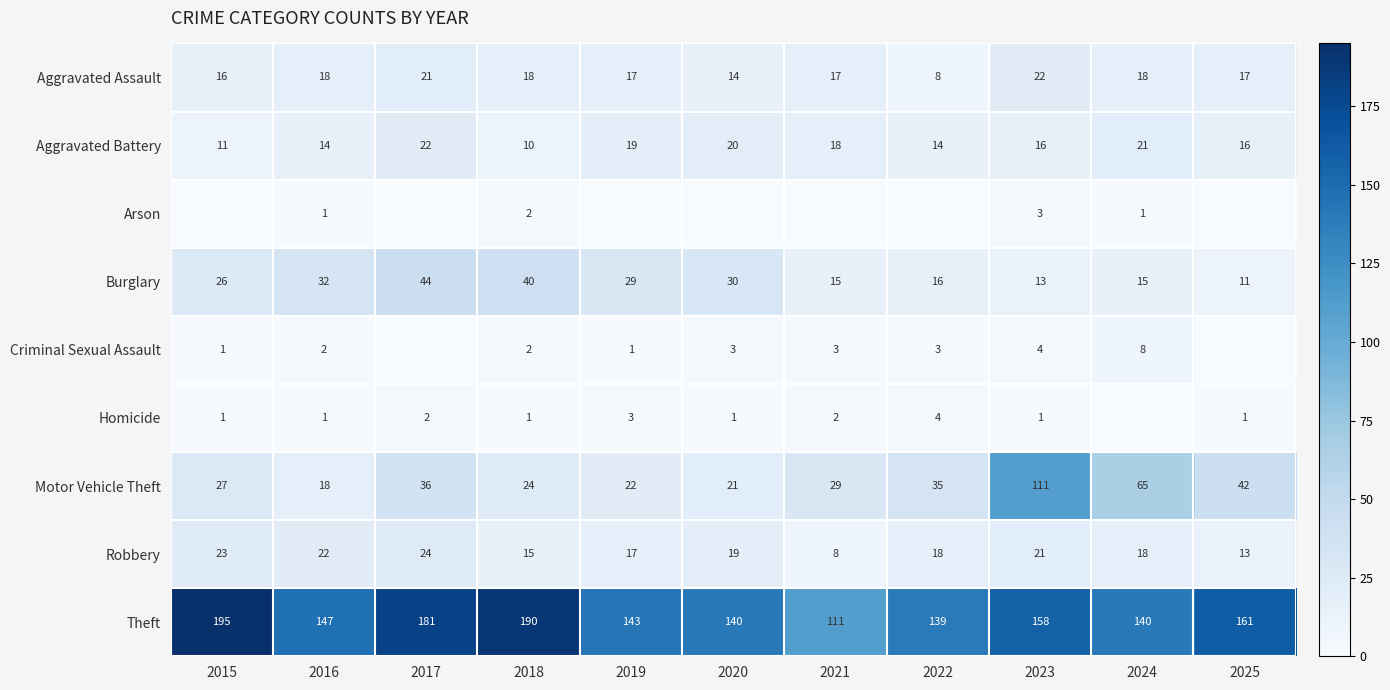

Count the number of data series in this chart.

9